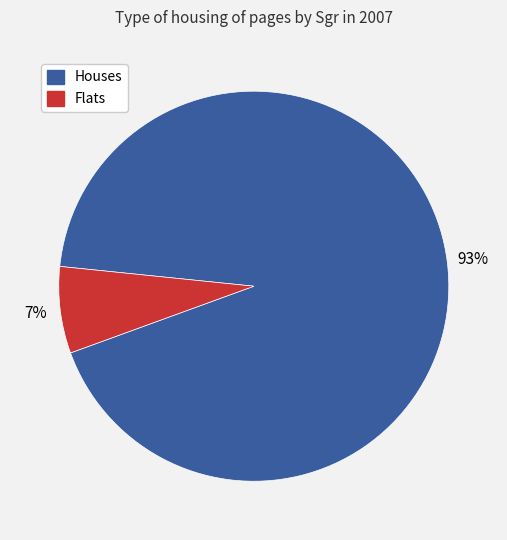

To the nearest percent, what is the average slice percentage?

50%